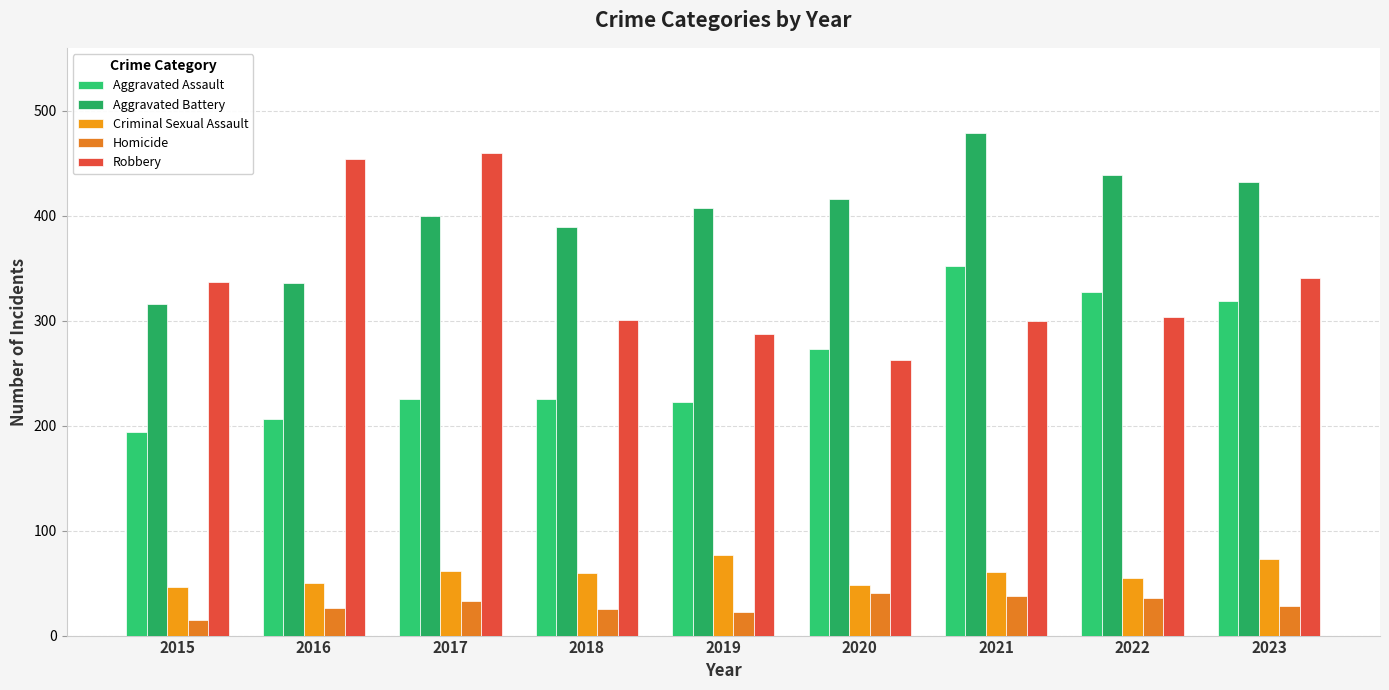

How many bars are there in each group?

5